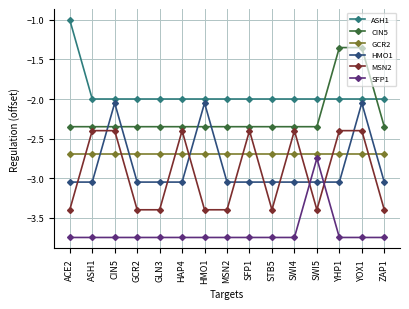

True or false: GCR2 and SFP1 cross at least once.

False